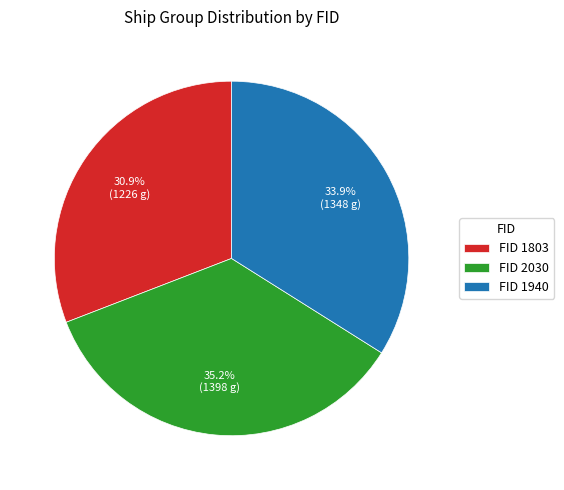

Is there any slice that represents more than half of the pie?

No